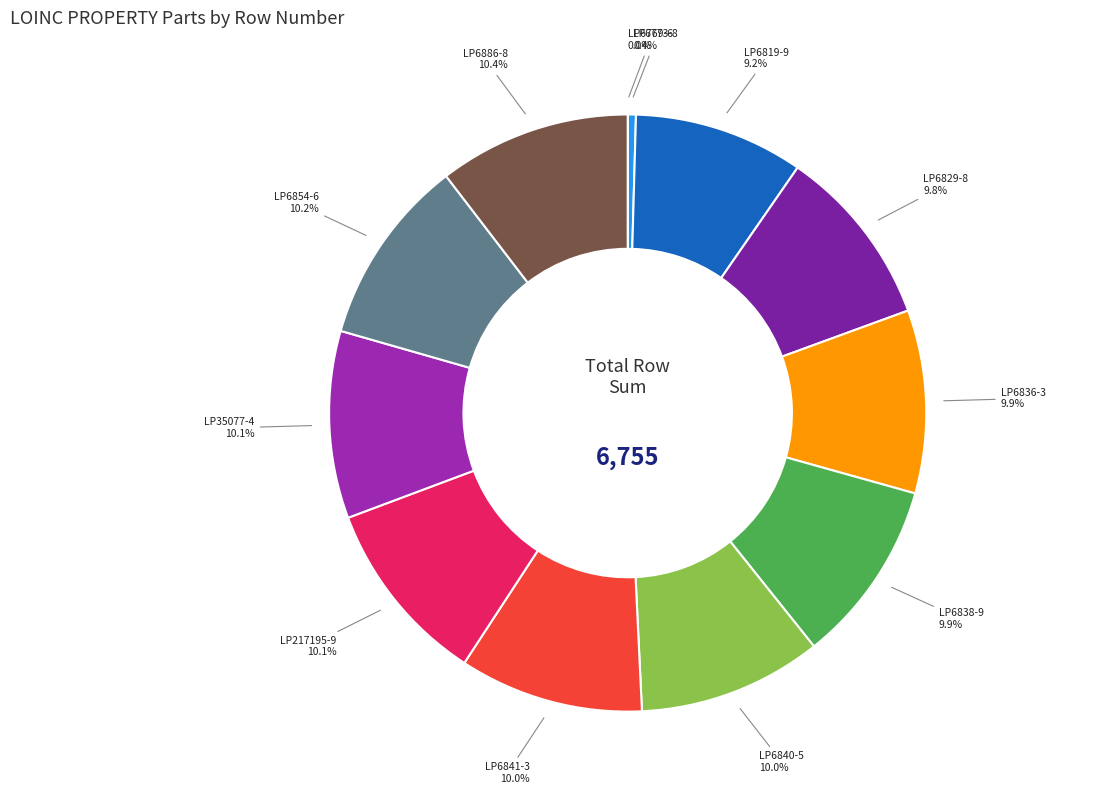

Approximately how many times larger is the value at LP217195-9 compared to LP6840-5?

1.0